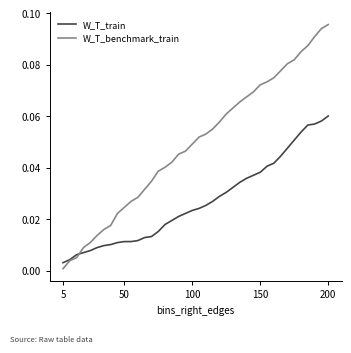

Which series has the largest total across all categories?

W_T_benchmark_train